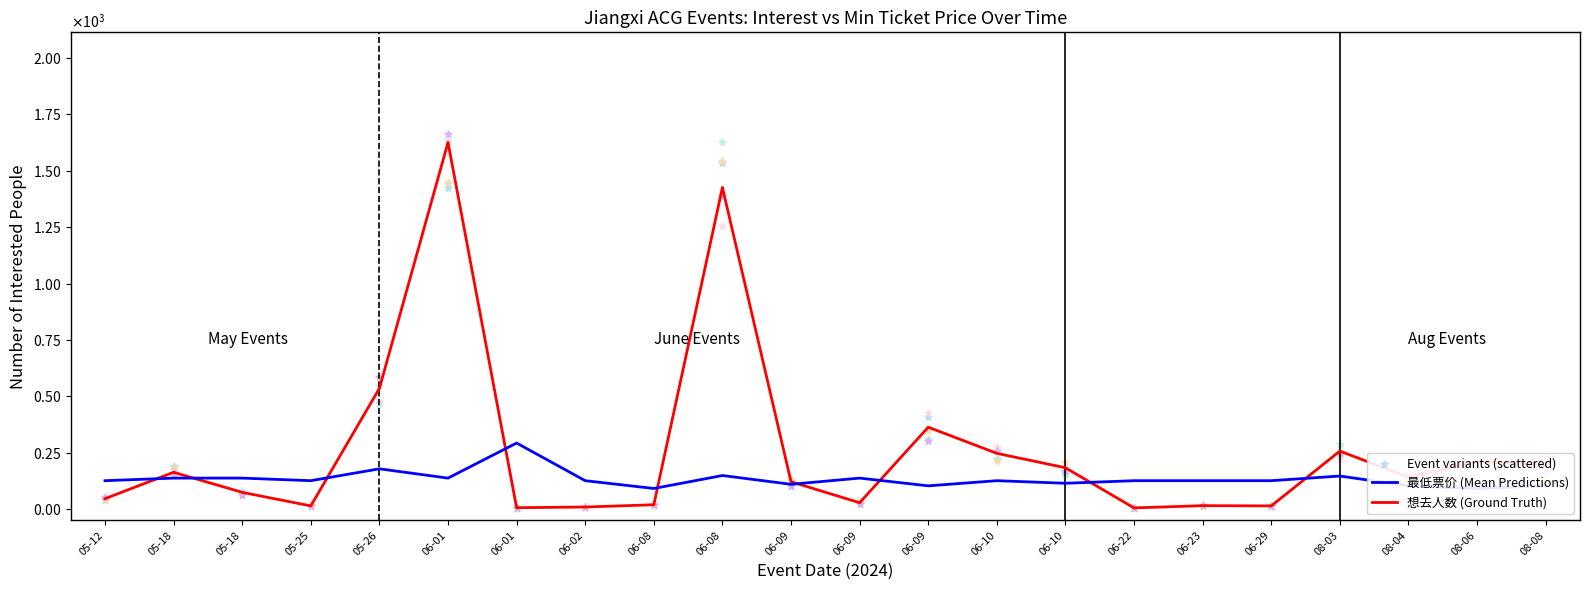

Which series has the largest total across all categories?

想去人数 (Ground Truth)